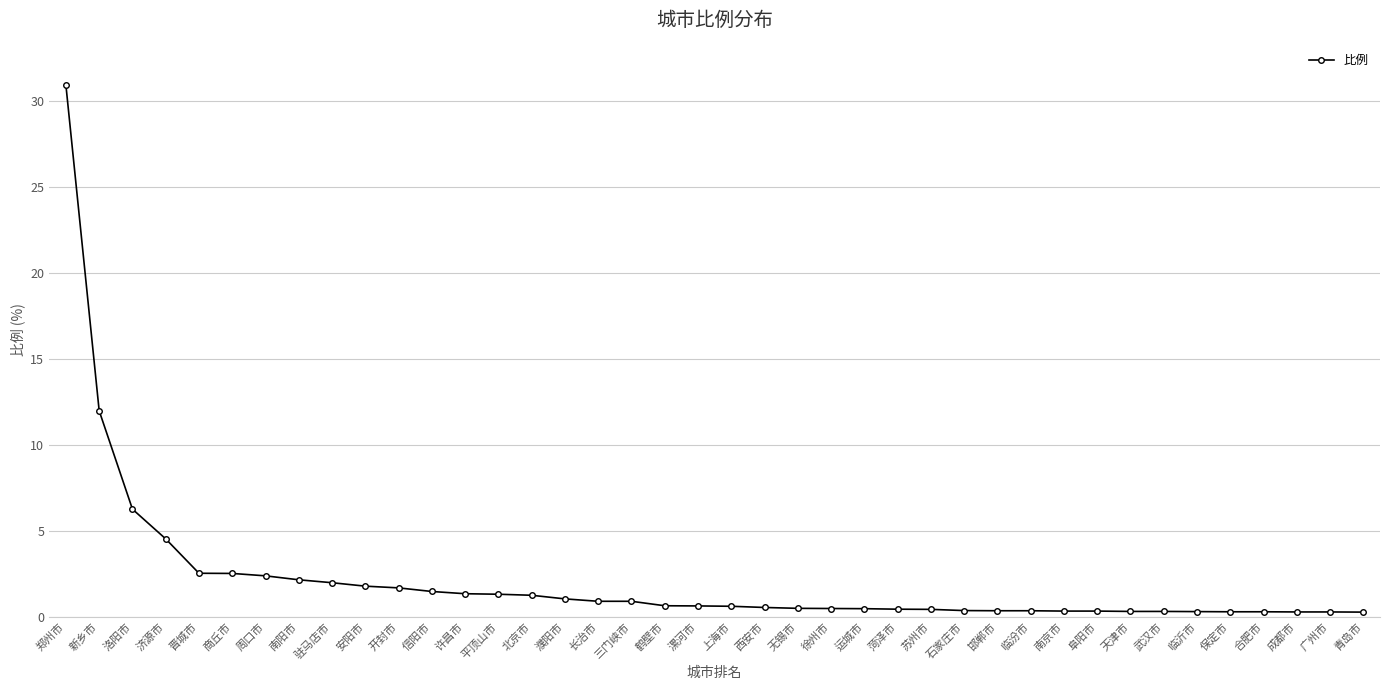

What is the label of the 31st point from the left?

南京市